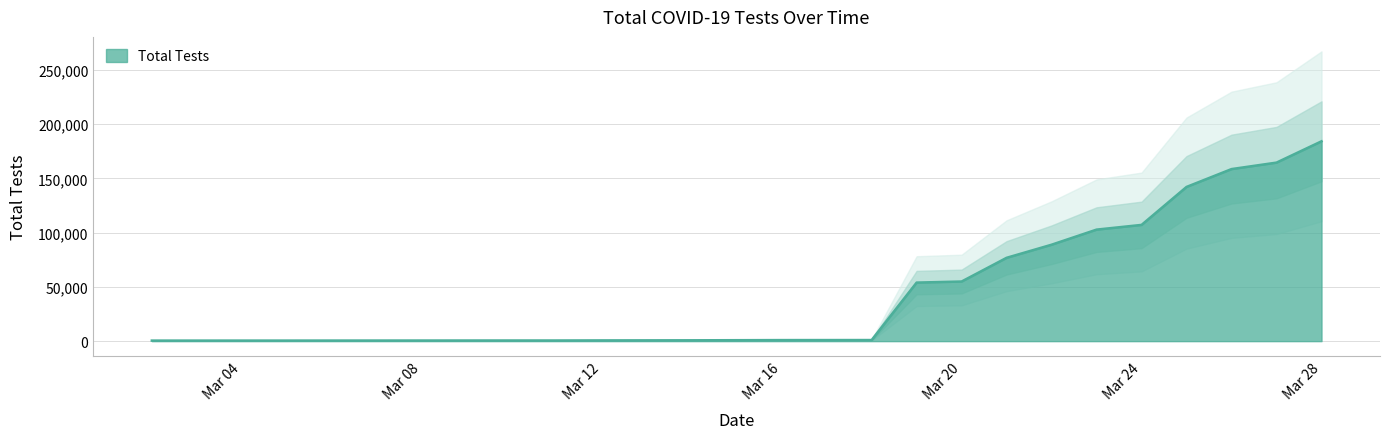

Reading left to right, what are all the values shown in this chart?

2020-03-02=506	2020-03-05=519	2020-03-06=538	2020-03-10=606	2020-03-11=606	2020-03-12=684	2020-03-14=771	2020-03-16=971	2020-03-18=1018	2020-03-19=53975	2020-03-20=54956	2020-03-21=76814	2020-03-22=88883	2020-03-23=102803	2020-03-24=107147	2020-03-25=142154	2020-03-26=158598	2020-03-27=164564	2020-03-28=184201